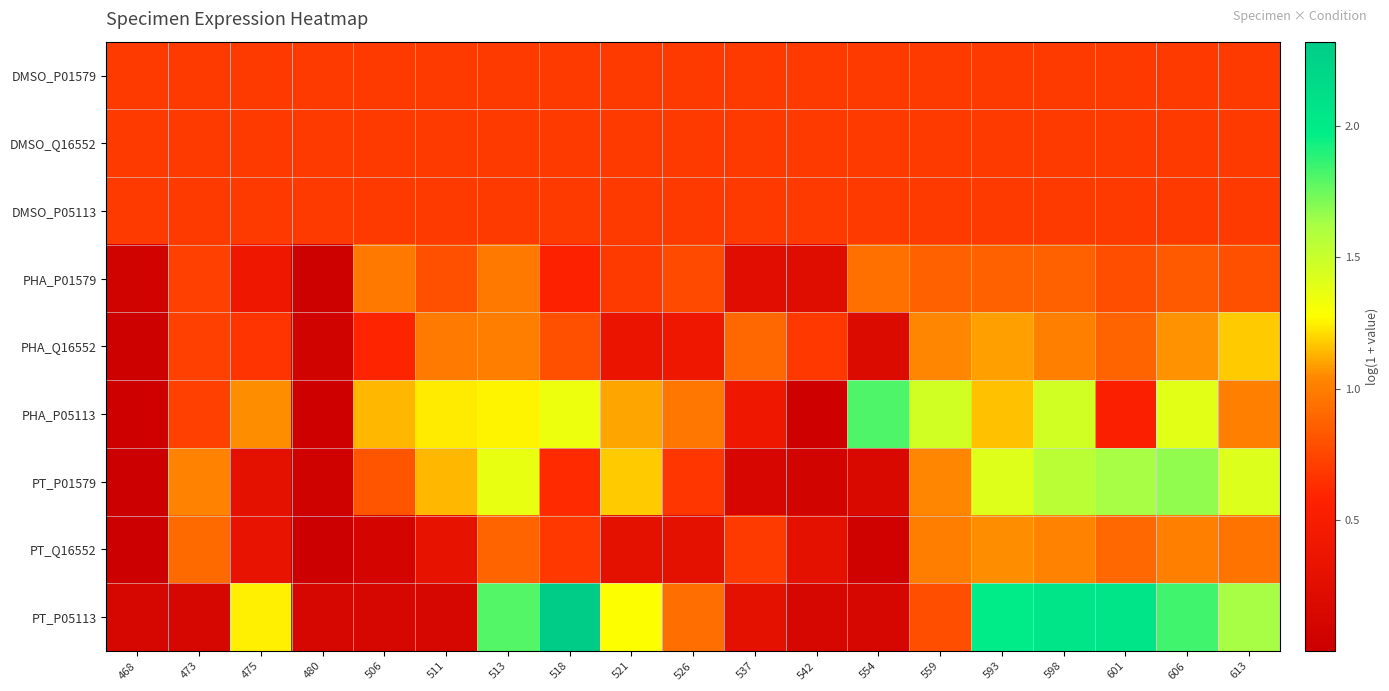

Between 475 and 598, which series saw the biggest shift?

PT_P01579